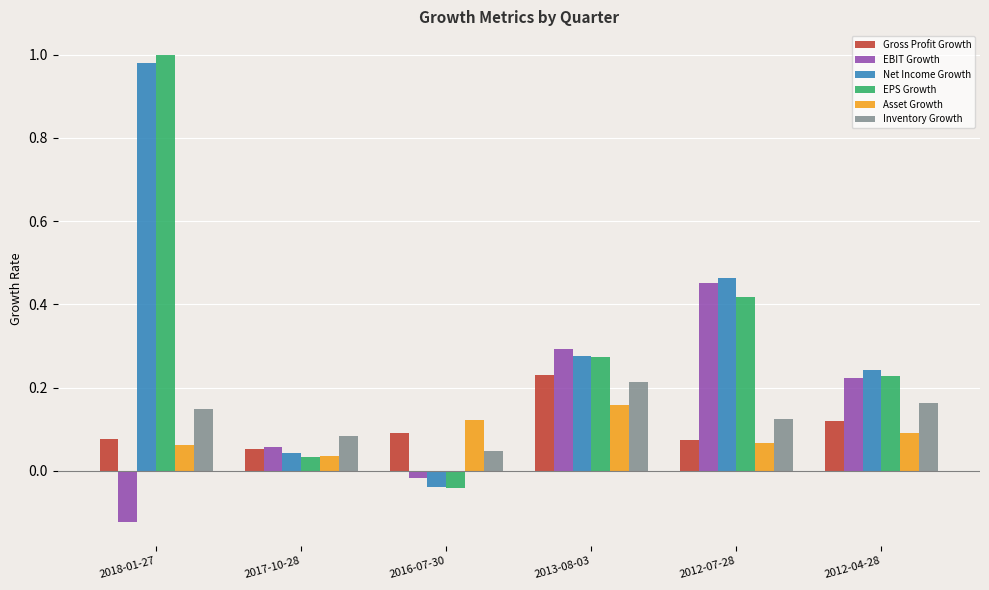

How many data points in EBIT Growth are above 0?

4